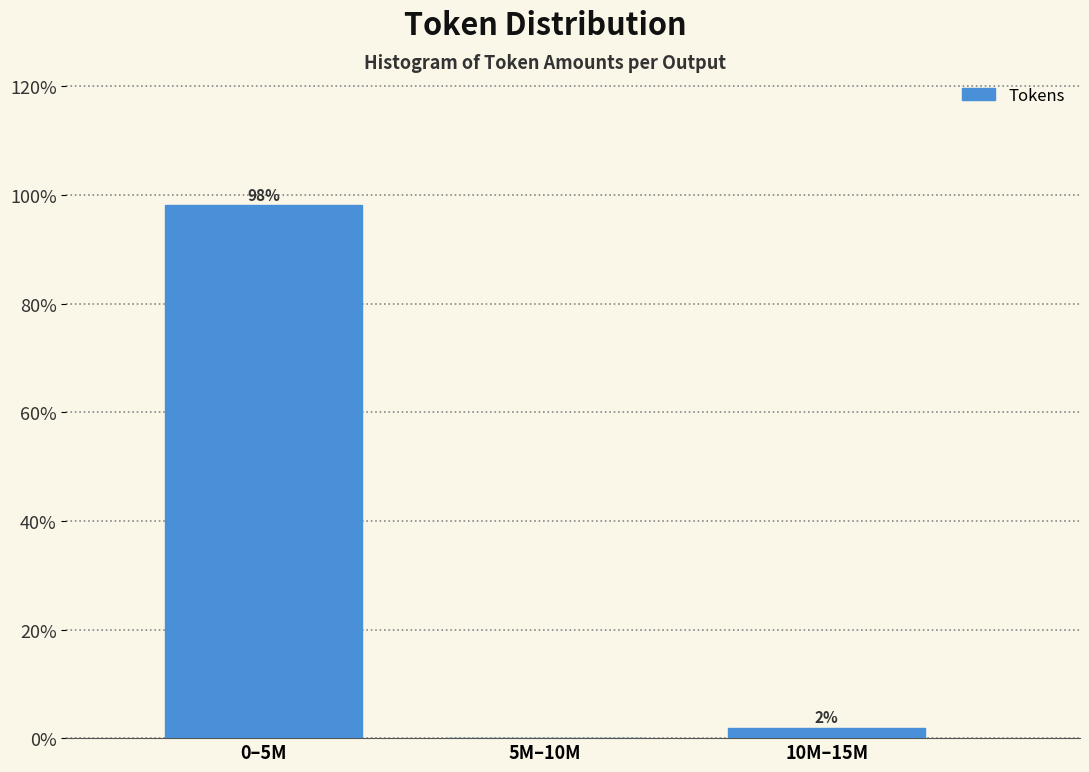

Where is the data nearest to the value 49?

10M–15M